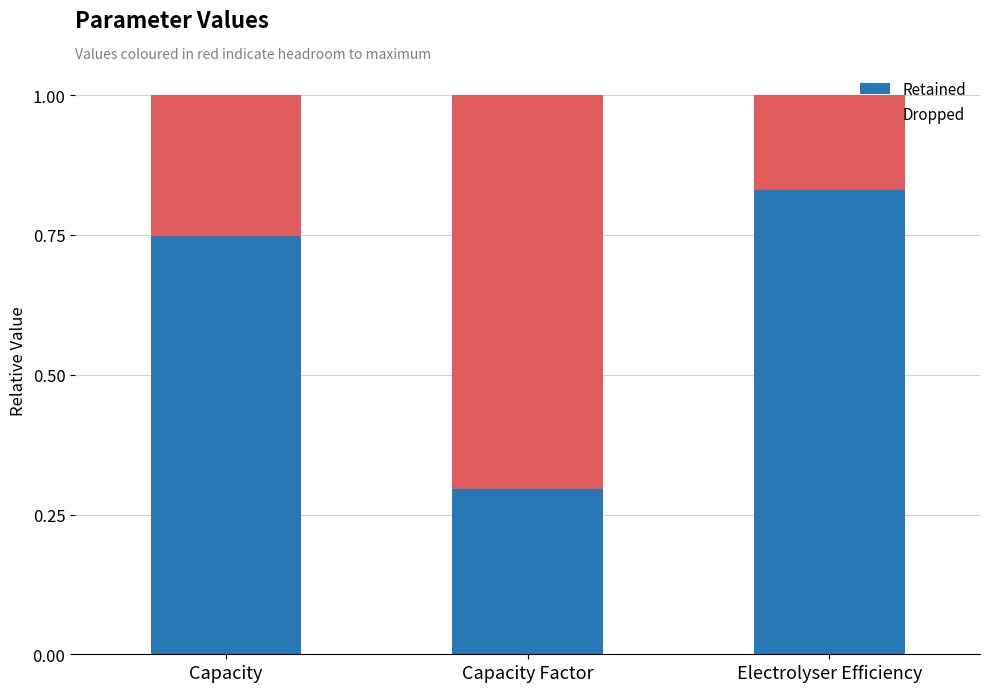

The value of Retained at Capacity is 0.3. True or false?

False